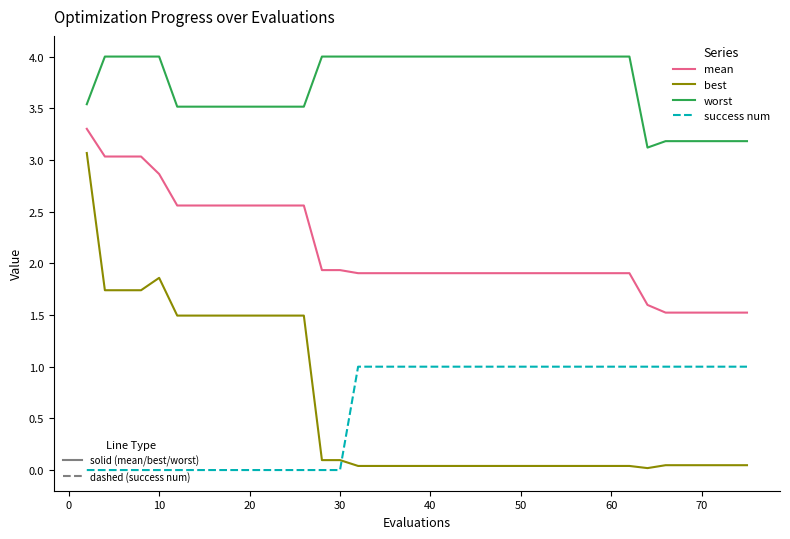

What is the maximum value shown in the chart?

4.0